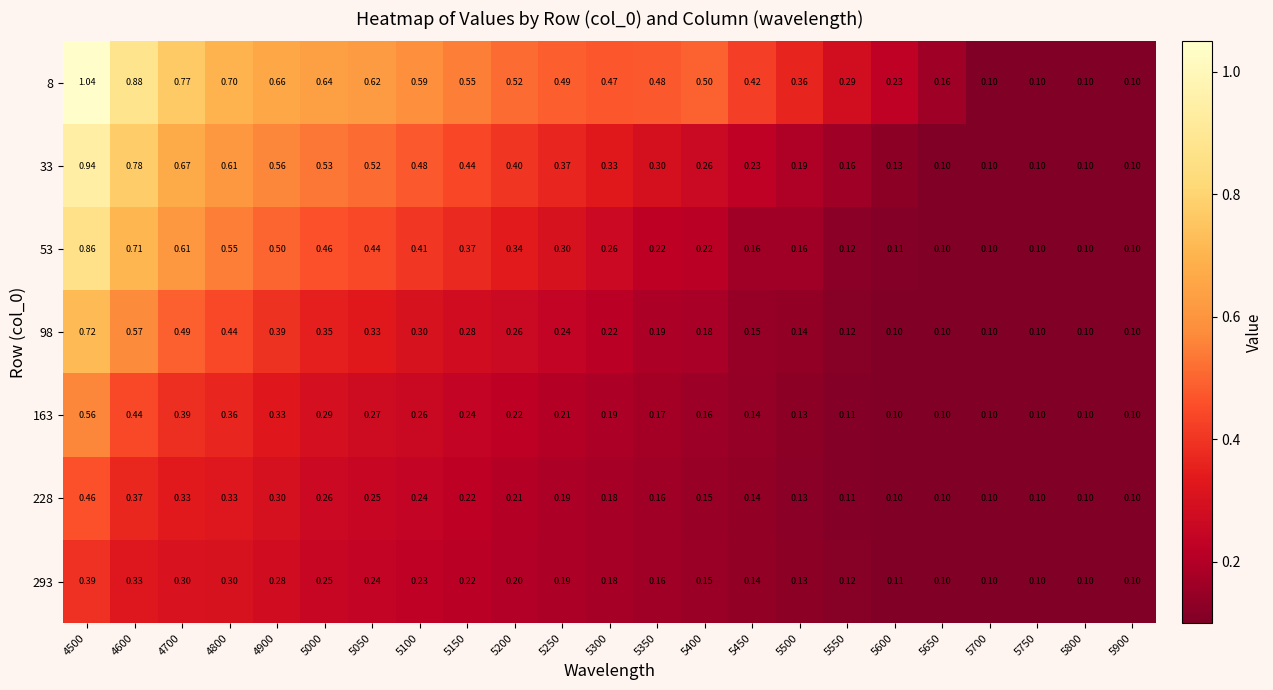

Is the value of 8 at 5550 greater than the value of 53 at 4800?

No